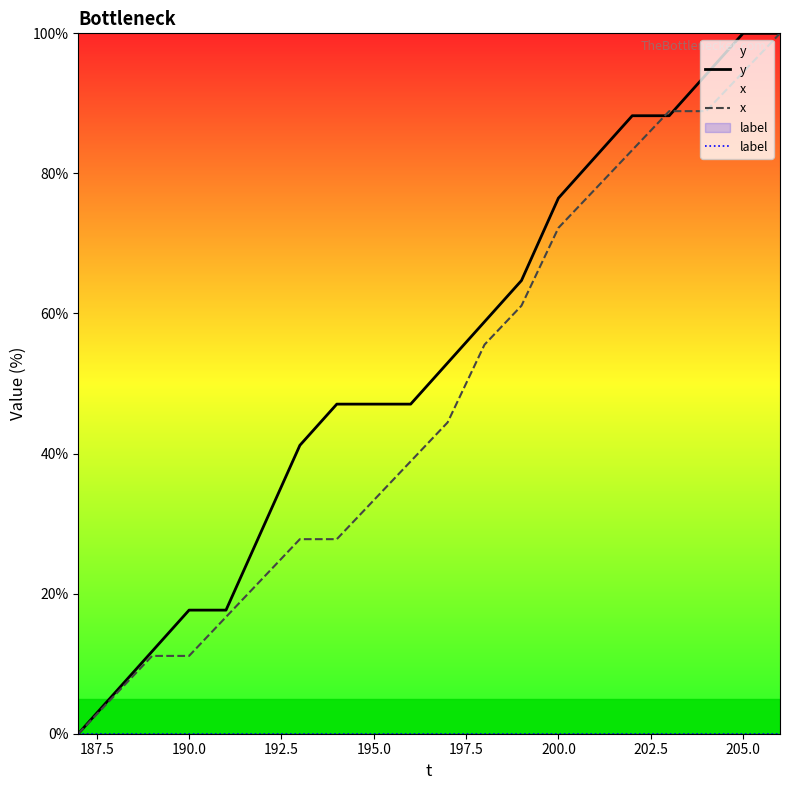

How many lines are shown in the chart?

3